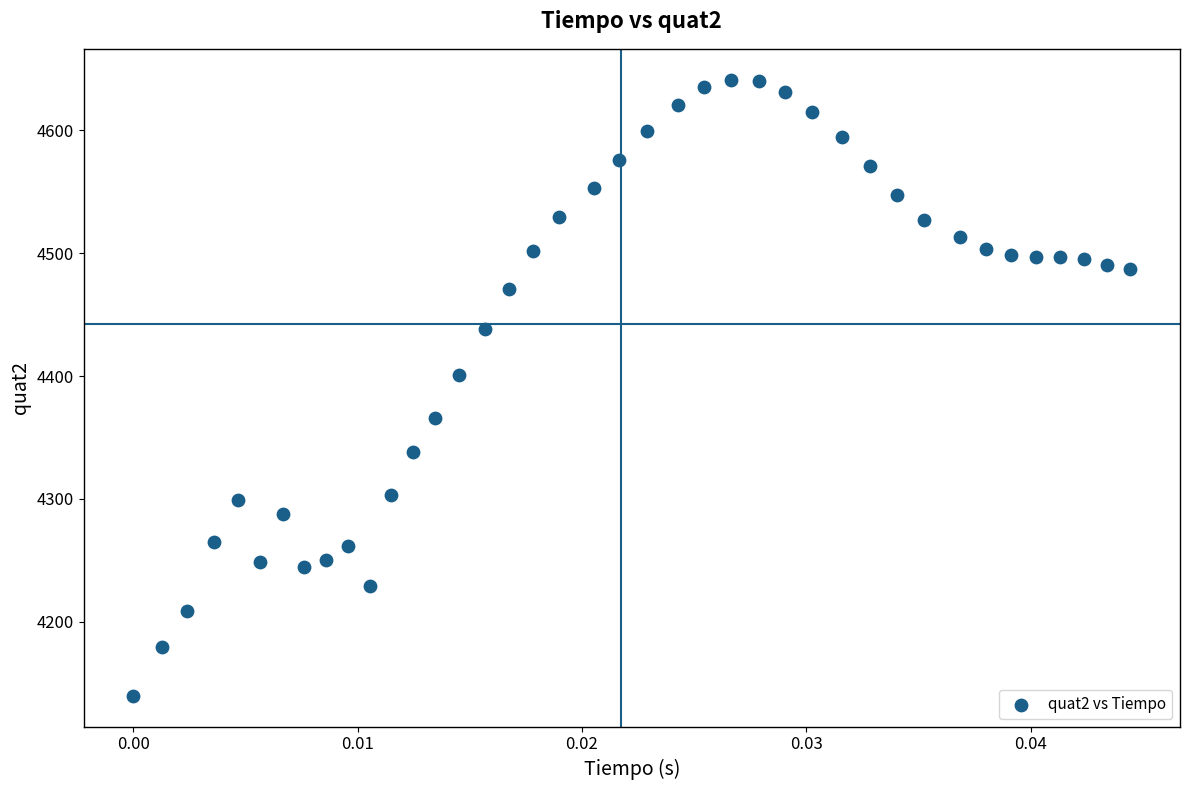

What Y value in the scatter plot is closest to 4390?

4401